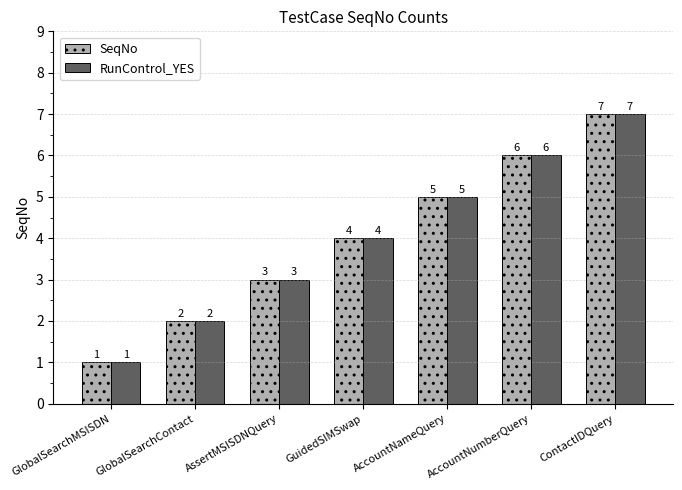

Rank the categories by RunControl_YES value from lowest to highest.

GlobalSearchMSISDN, GlobalSearchContact, AssertMSISDNQuery, GuidedSIMSwap, AccountNameQuery, AccountNumberQuery, ContactIDQuery